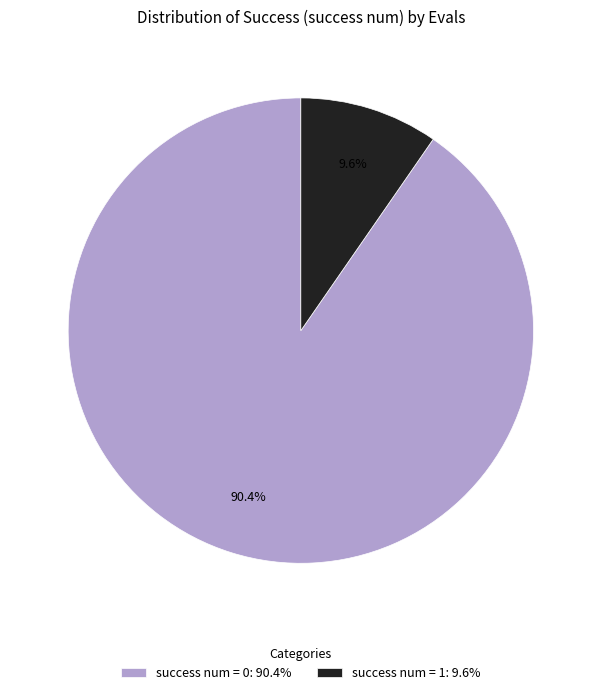

To the nearest percent, what is the average slice percentage?

50%